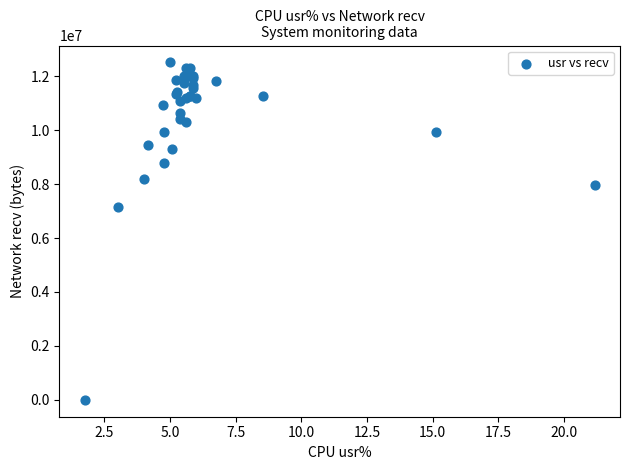

What Y value in the scatter plot is closest to 6256101?

7163072